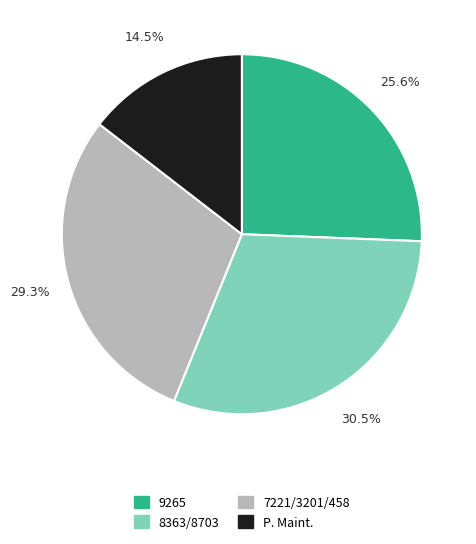

To the nearest percent, what is the average slice percentage?

25%